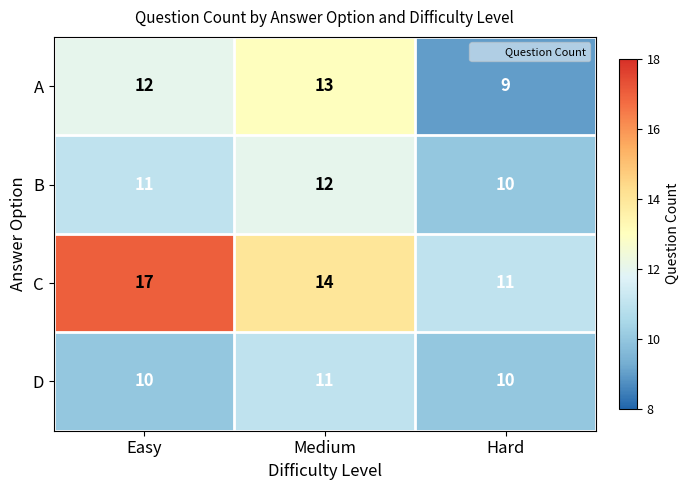

True or false: B has a value of 18 at Hard.

False